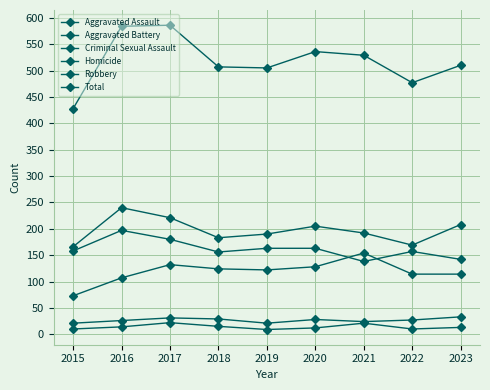

What is the difference between the Total values at 2022 and 2015?

49